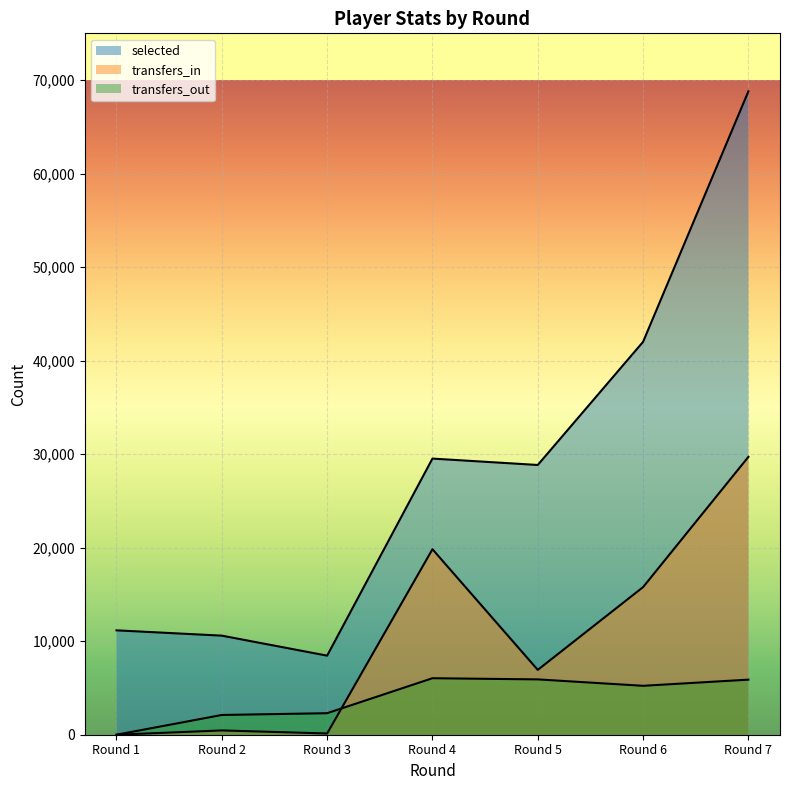

True or false: transfers_in has a value of 29712 at Round 7.

True